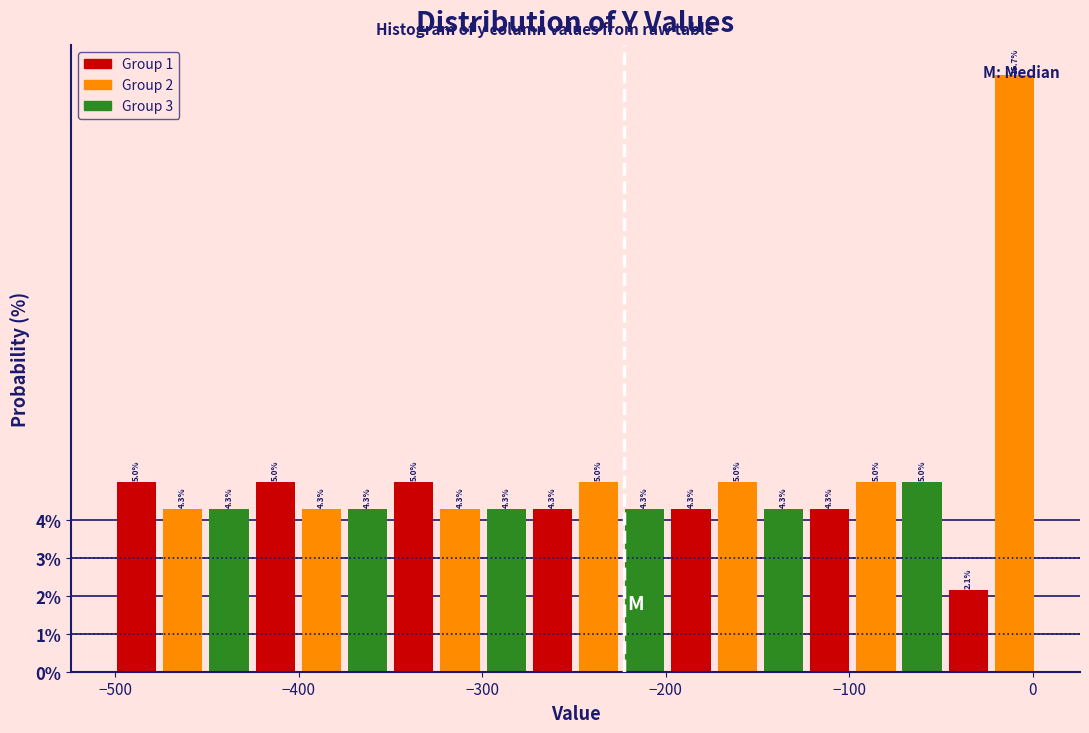

Around what value on the x-axis is the tallest bar? Give the approximate position of its centre, as read against the axis.

-10